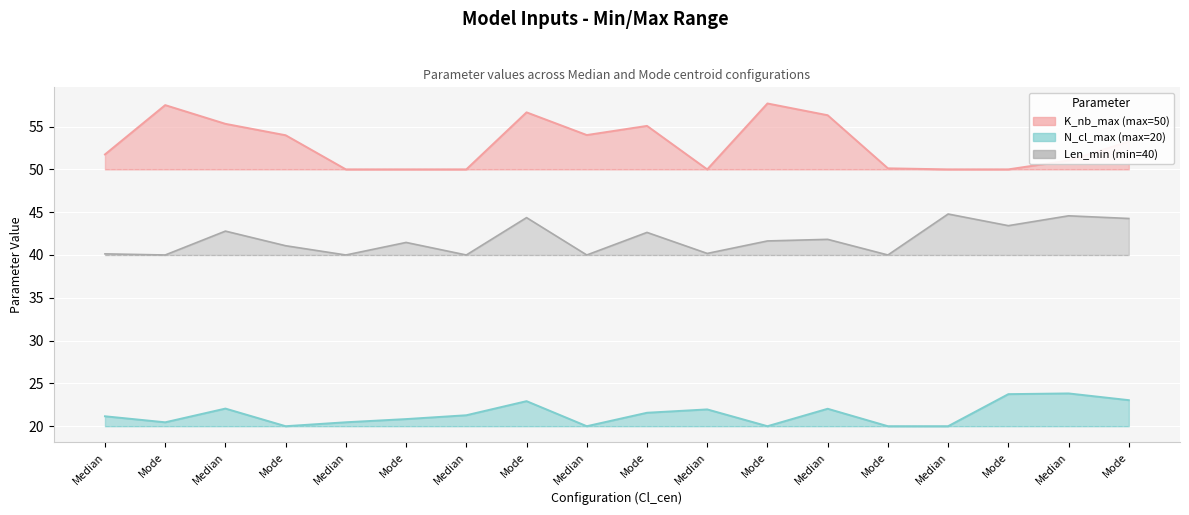

How many lines are shown in the chart?

3